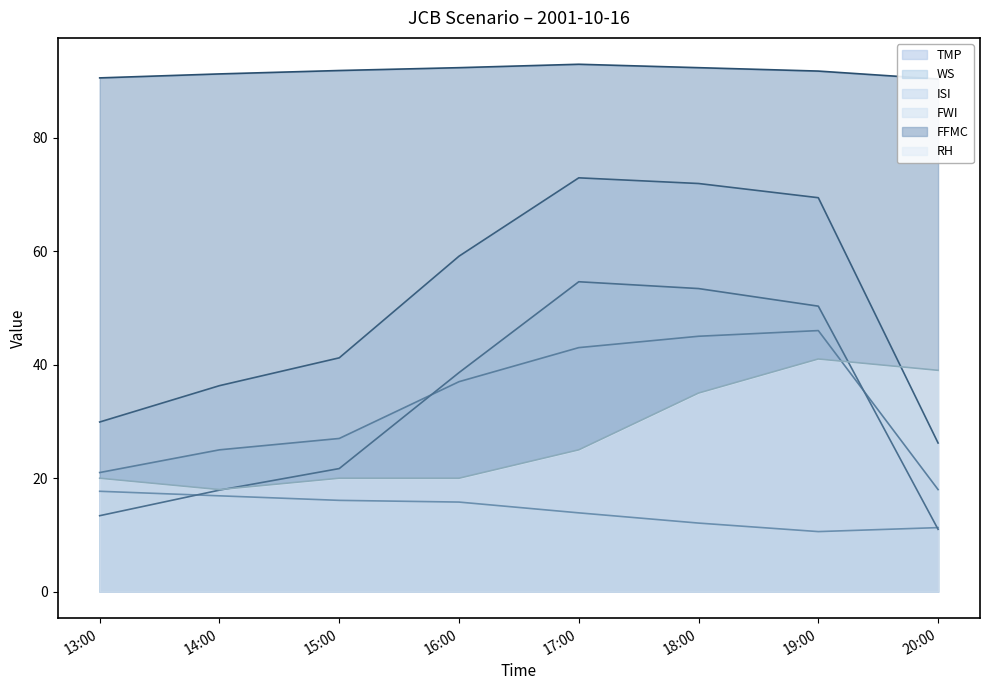

Is it true that FFMC equals 91.2 at 14:00?

True